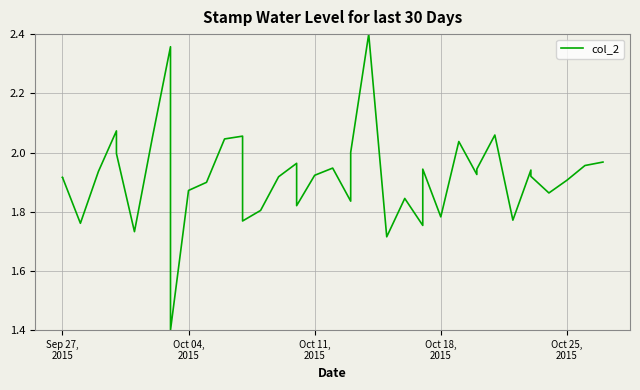

Is this an area chart (filled region under the line)?

No